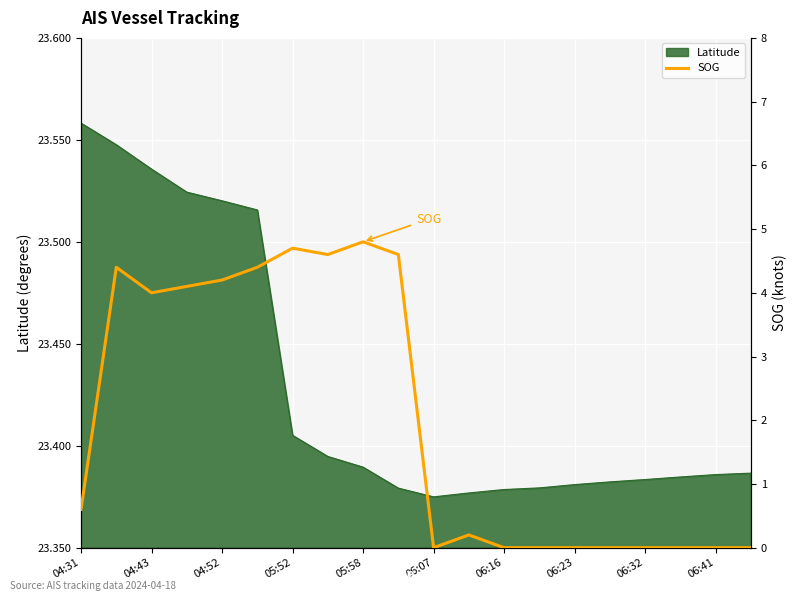

True or false: the data shows 2.0 at 17.

False